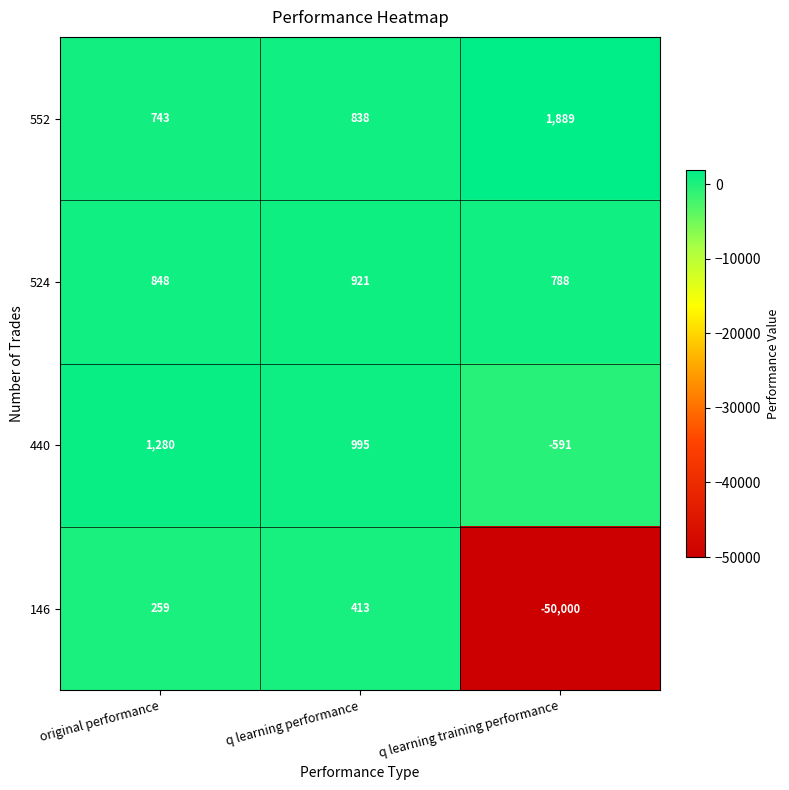

Where does the 440 series first go above 995?

original performance